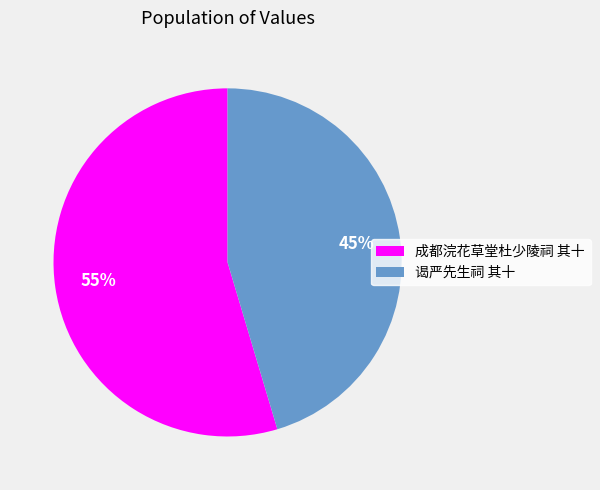

Which category accounts for the majority?

成都浣花草堂杜少陵祠 其十